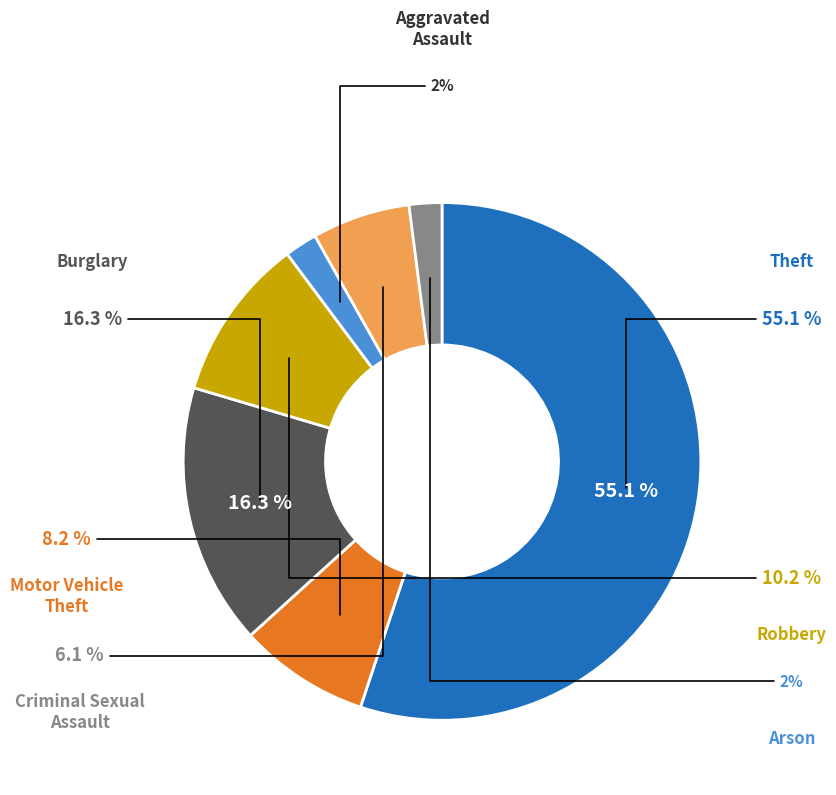

What percentage is the Robbery slice, to the nearest percent?

10%